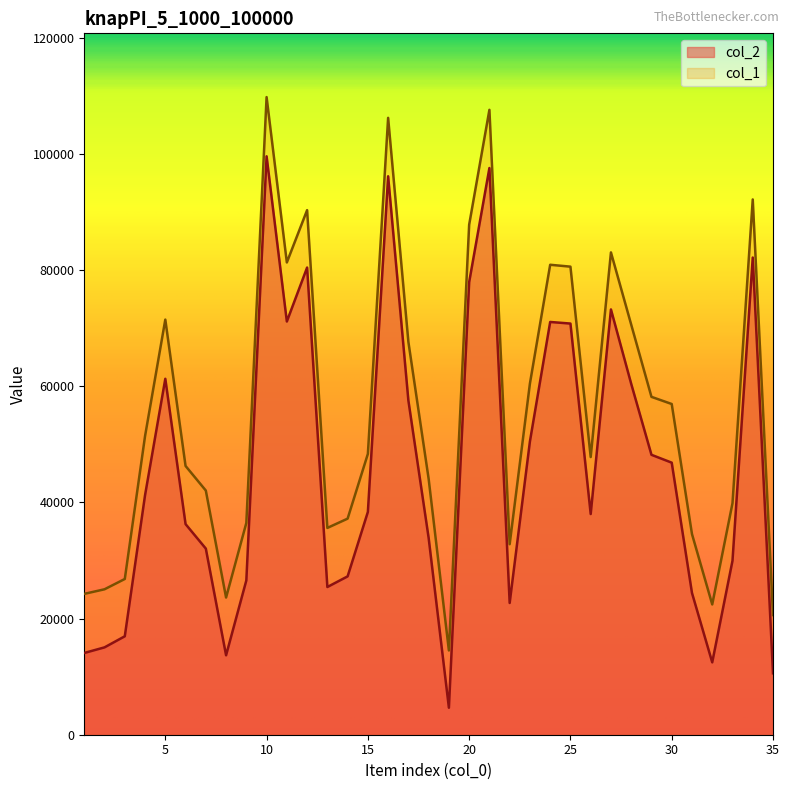

Which label corresponds to the largest value in the chart?

10